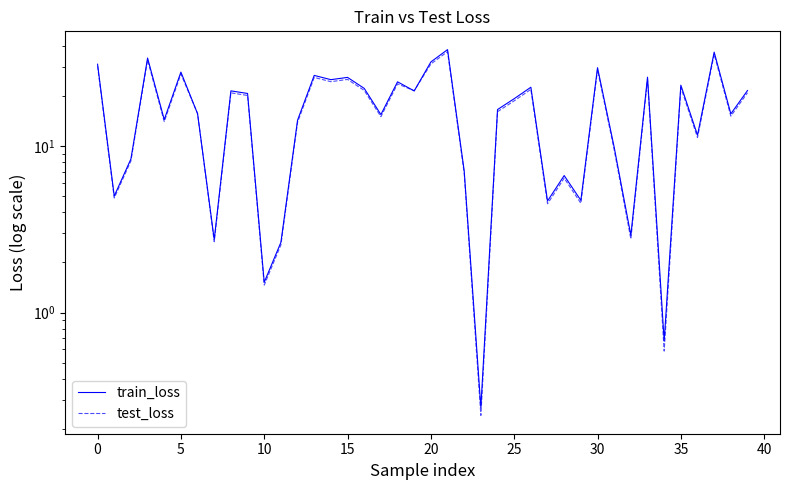

List the series in order of their peak value, highest first.

train_loss, test_loss